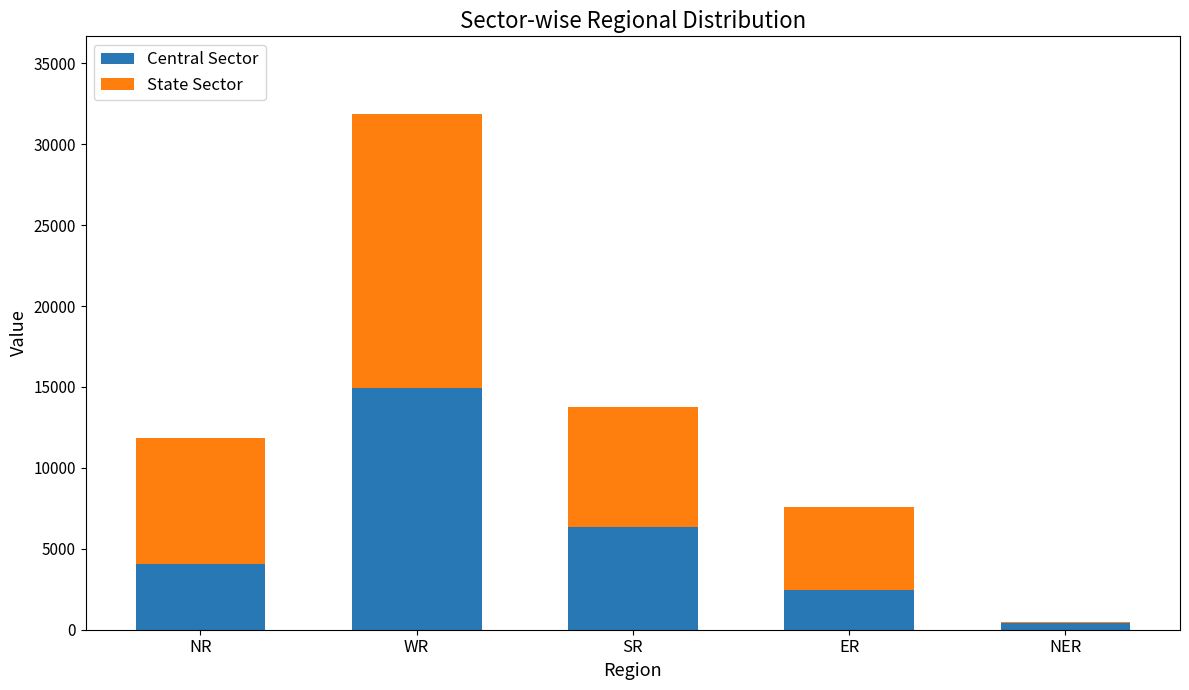

Is it true that Central Sector equals 822 at ER?

False